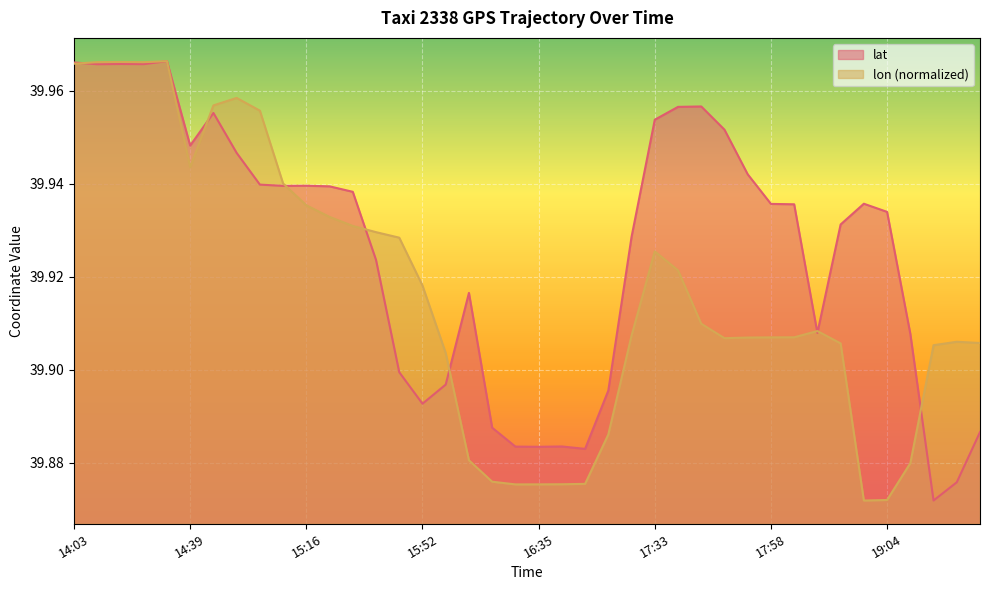

What is the difference between the maximum and minimum values in the lon series?

0.1